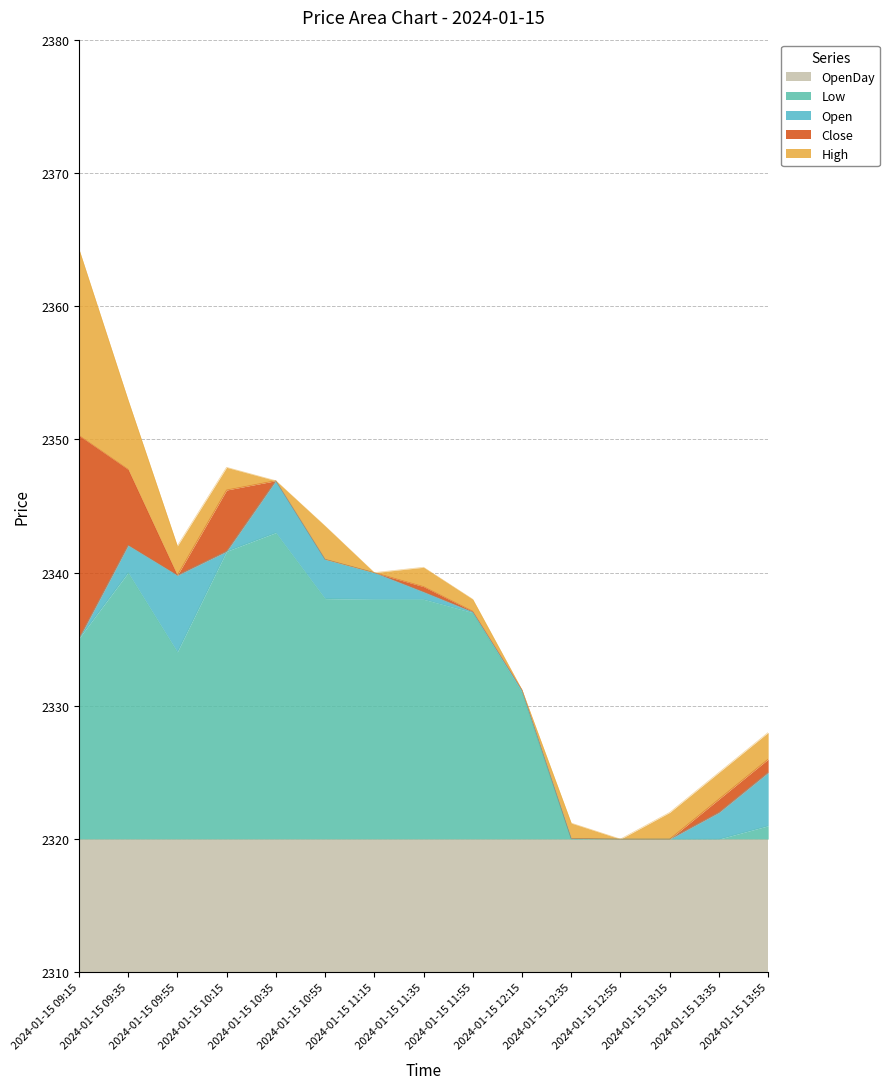

The value of High at 2024-01-15 09:35 is 1543.4. True or false?

False